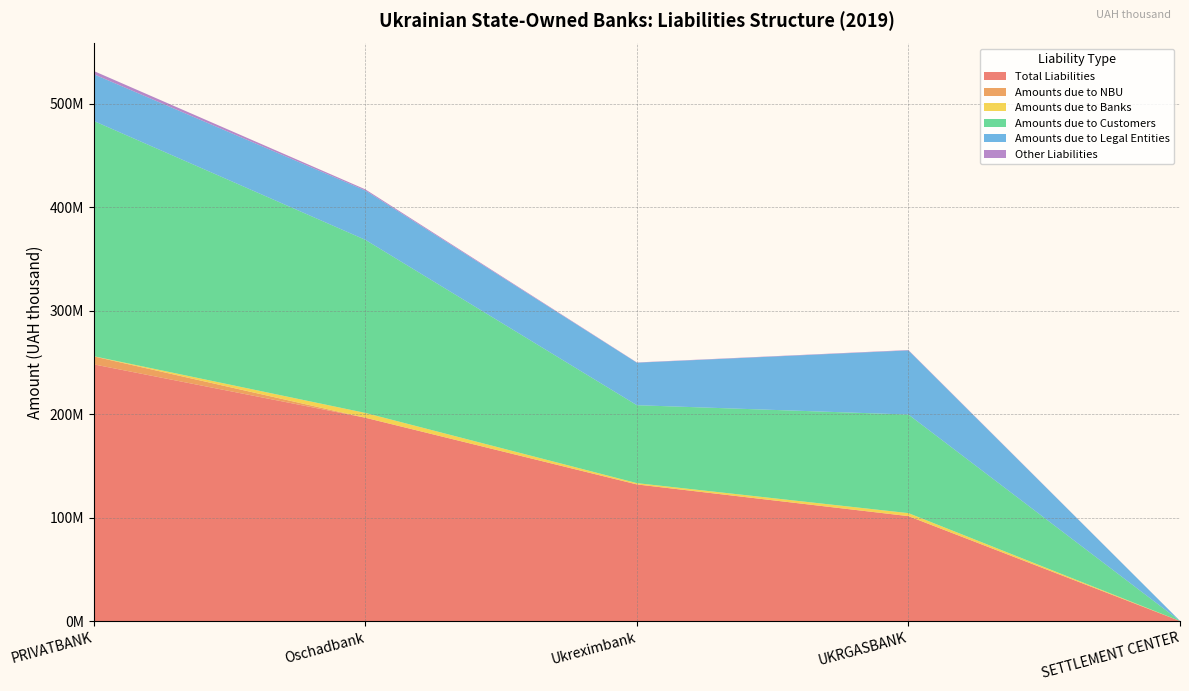

Reading right to left, extract all data points from this chart.

Total Liabilities: 92518.2	101464385.1	132092485.7	196540021.0	248078813.0
Amounts due to NBU: 0.0	0.0	0.0	0.0	7714566.3
Amounts due to Banks: 8033.8	2898057.2	1249689.9	4647952.6	173158.7
Amounts due to Customers: 79356.1	95239973.7	75308865.5	167247421.1	227331620.0
Amounts due to Legal Entities: 79356.1	61976437.0	41058603.8	47678033.6	45158151.2
Other Liabilities: 2343.4	363756.7	241040.2	1089428.5	3111668.1